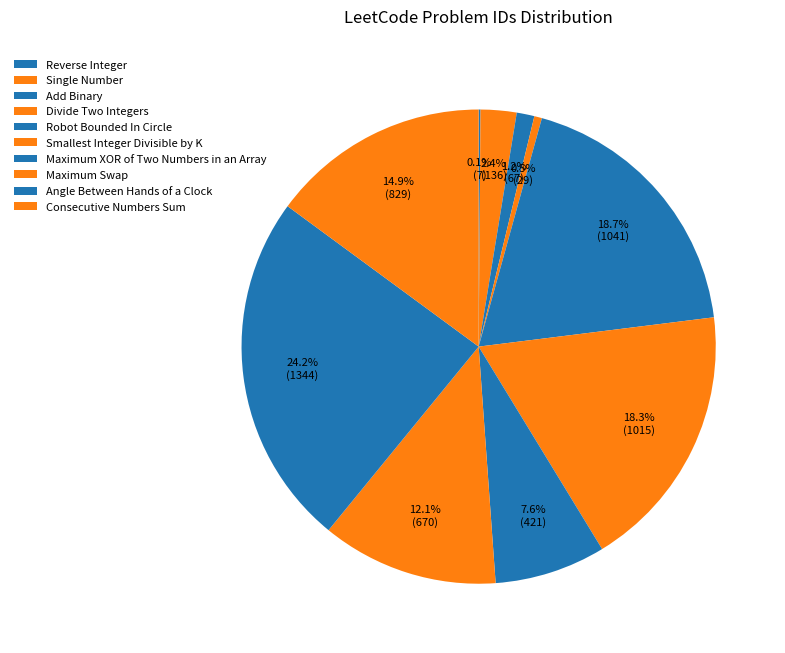

How many slices are in this pie chart?

10